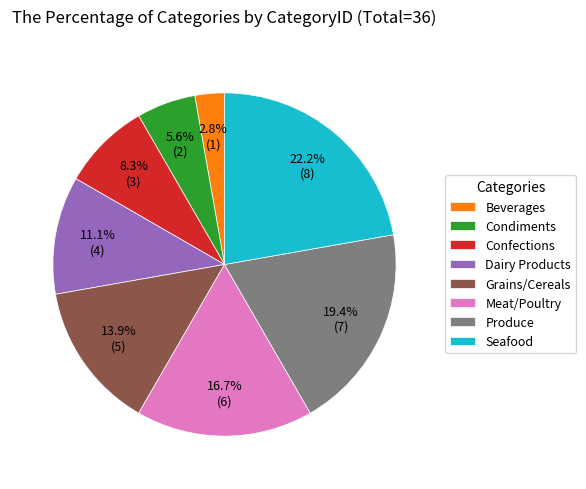

Do Beverages and Produce together represent more than half of the pie?

No